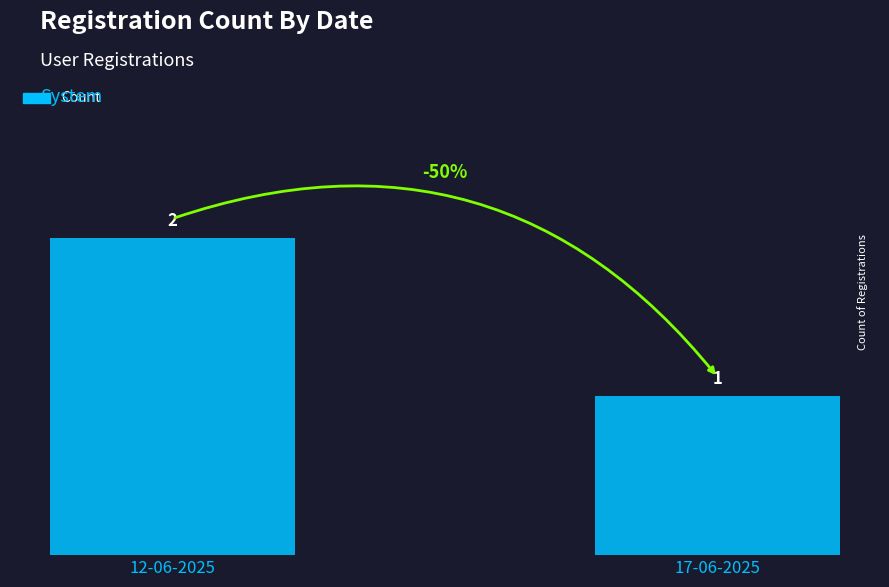

Does the chart contain any negative values?

No